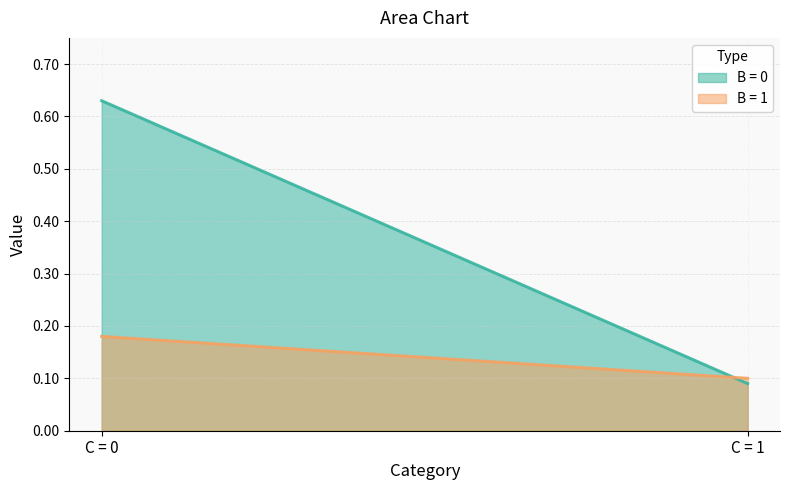

Reading right to left, list all the values displayed in this chart.

B = 0: 0.1	0.6
B = 1: 0.1	0.2